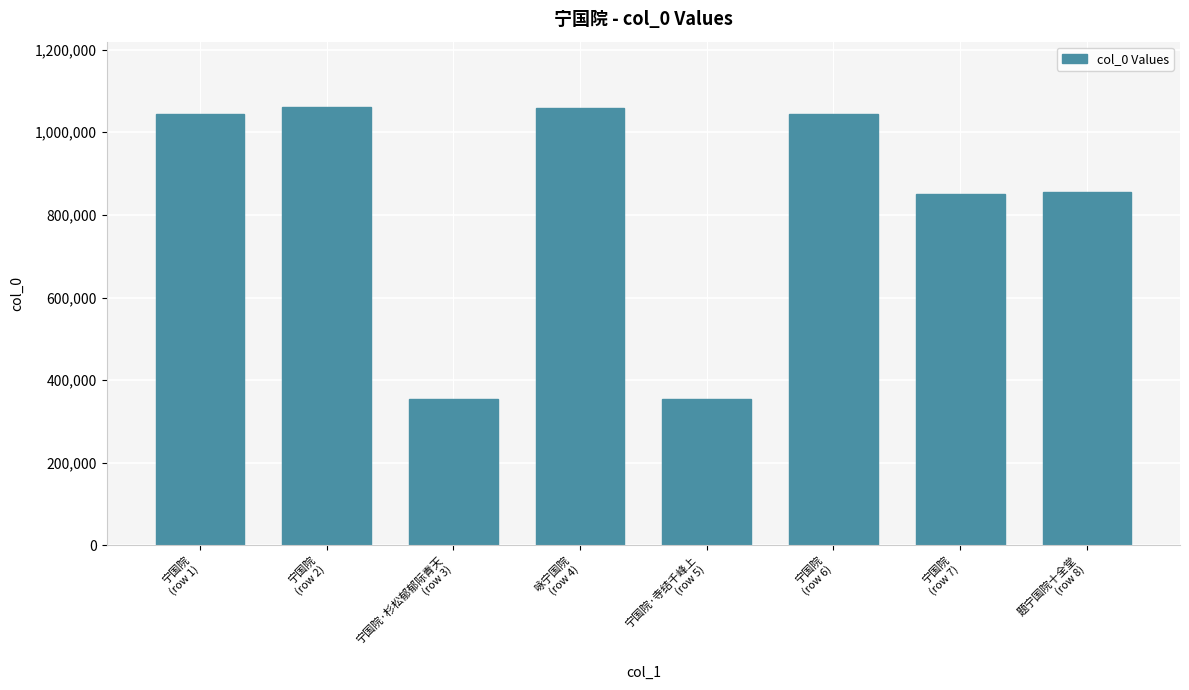

What is the greatest value displayed?

1060239